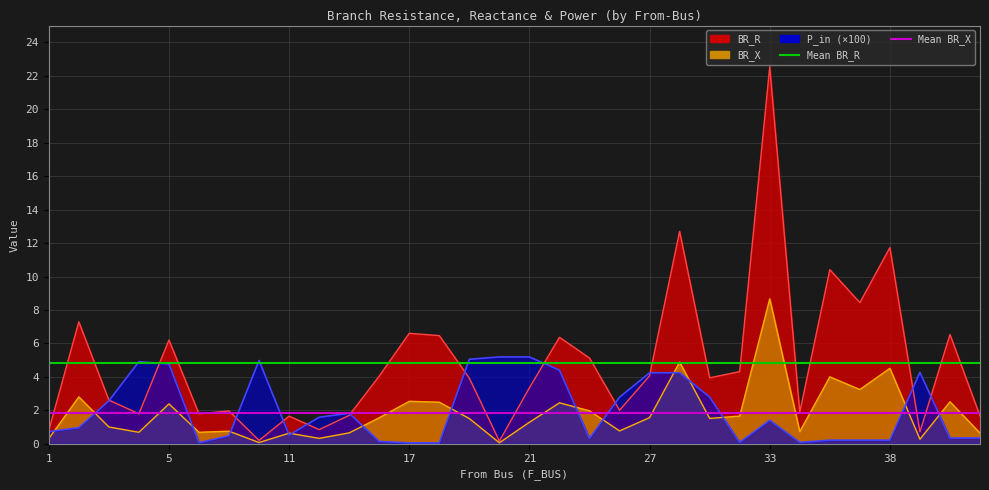

Which category has the highest value across all series?

1